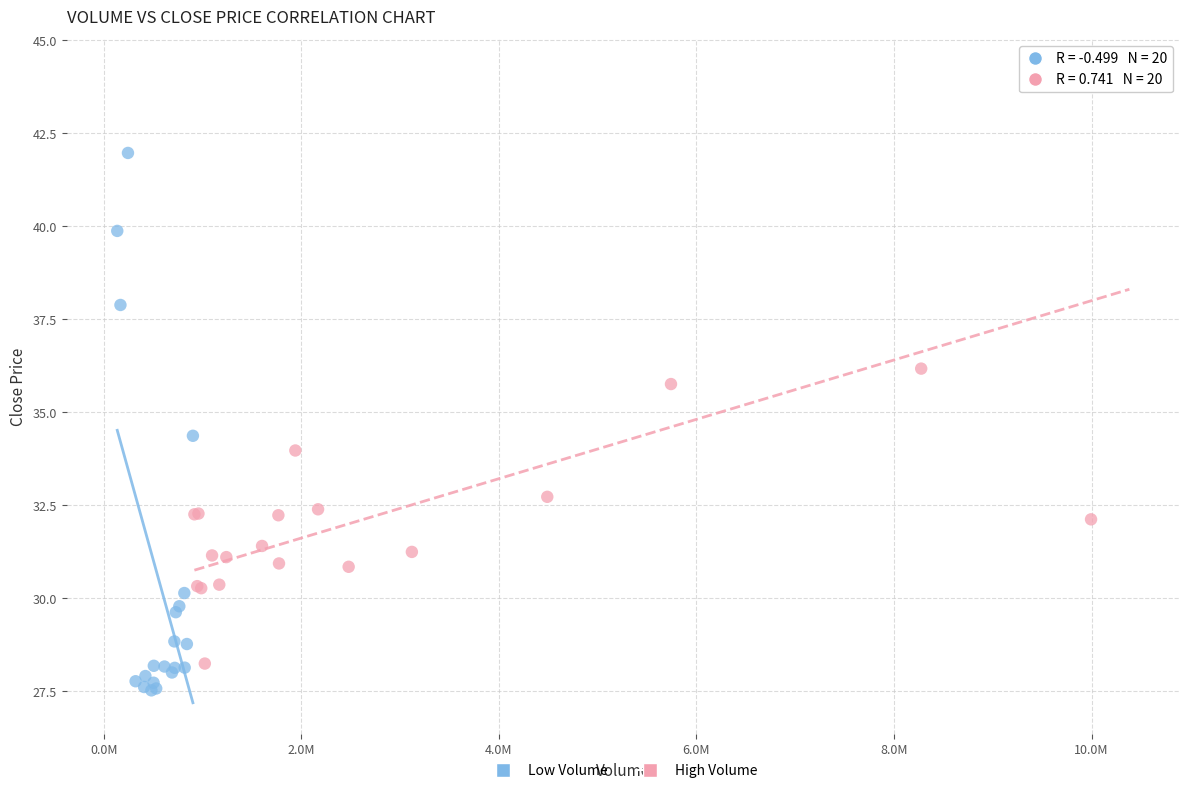

Which series reaches the maximum Y coordinate?

High Volume